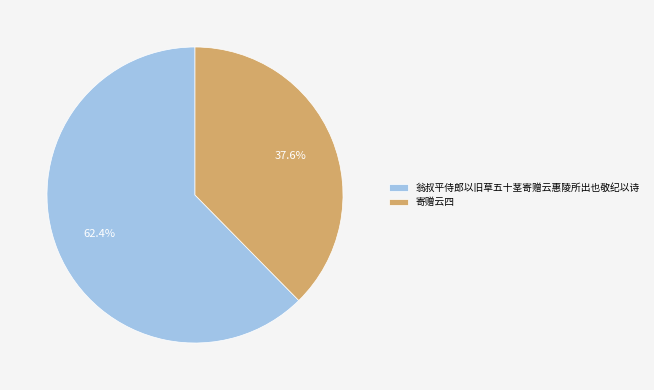

Between 翁叔平侍郎以旧草五十茎寄赠云惠陵所出也敬纪以诗 and 寄赠云四, which is larger?

翁叔平侍郎以旧草五十茎寄赠云惠陵所出也敬纪以诗